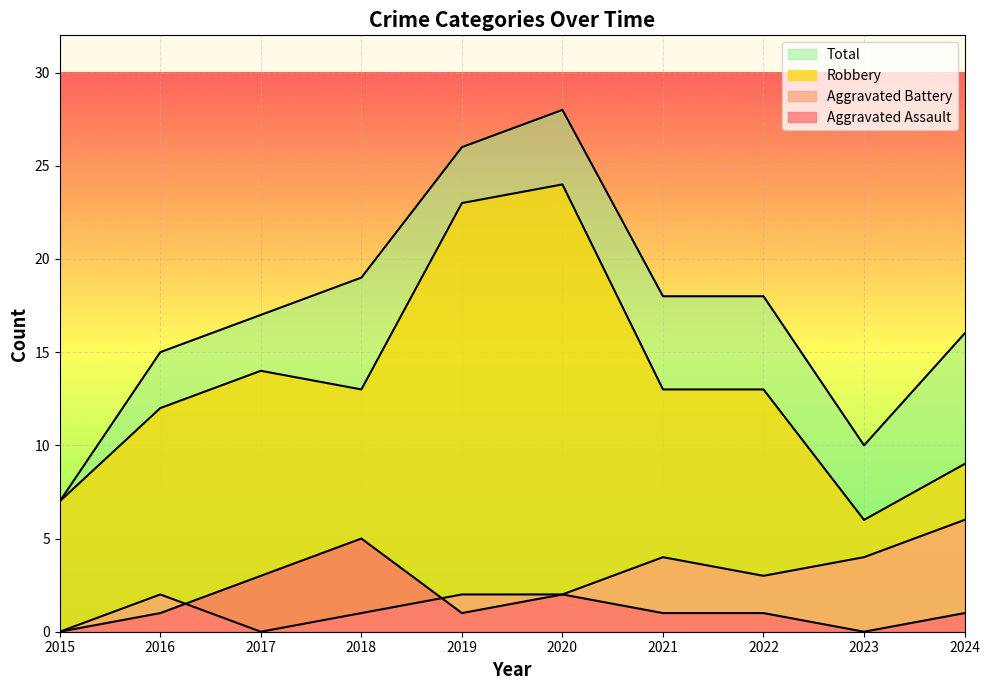

Between 2017 and 2022, which is larger?

2017